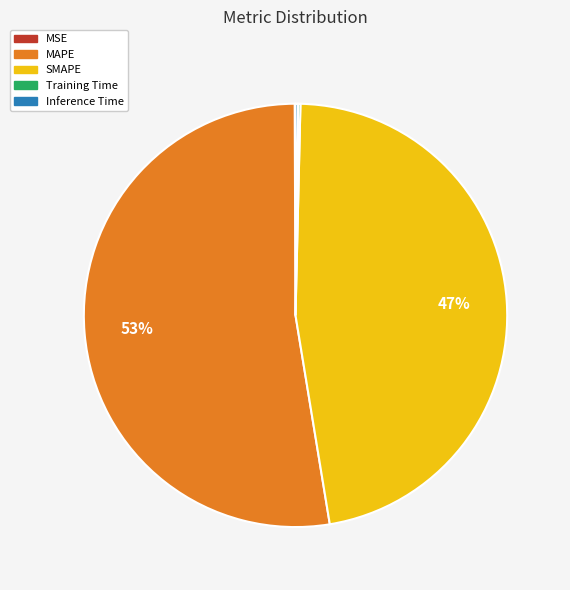

Which category has the biggest portion of the pie?

MAPE